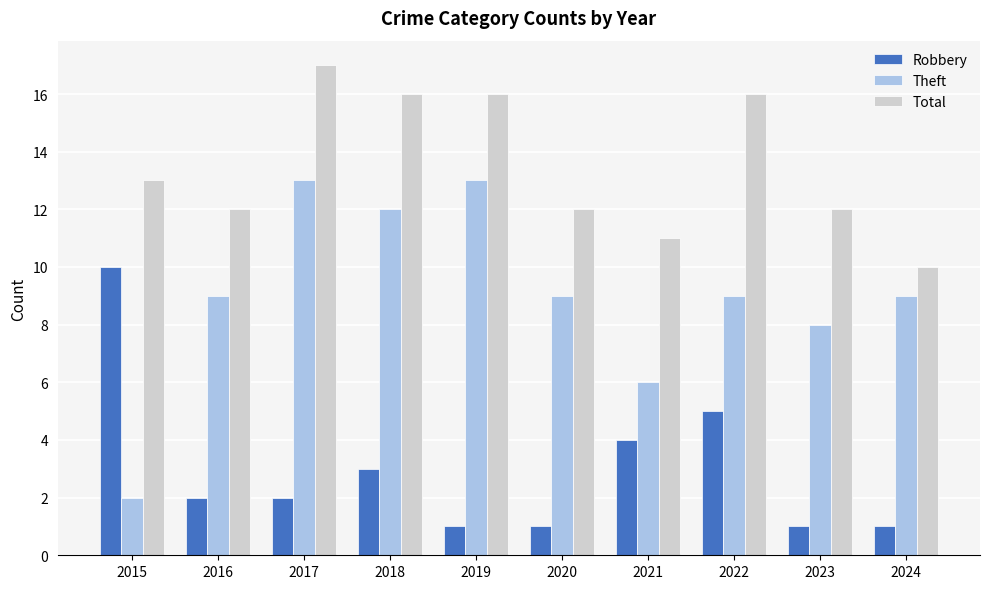

The Total series shows 15 at 2024. True or false?

False